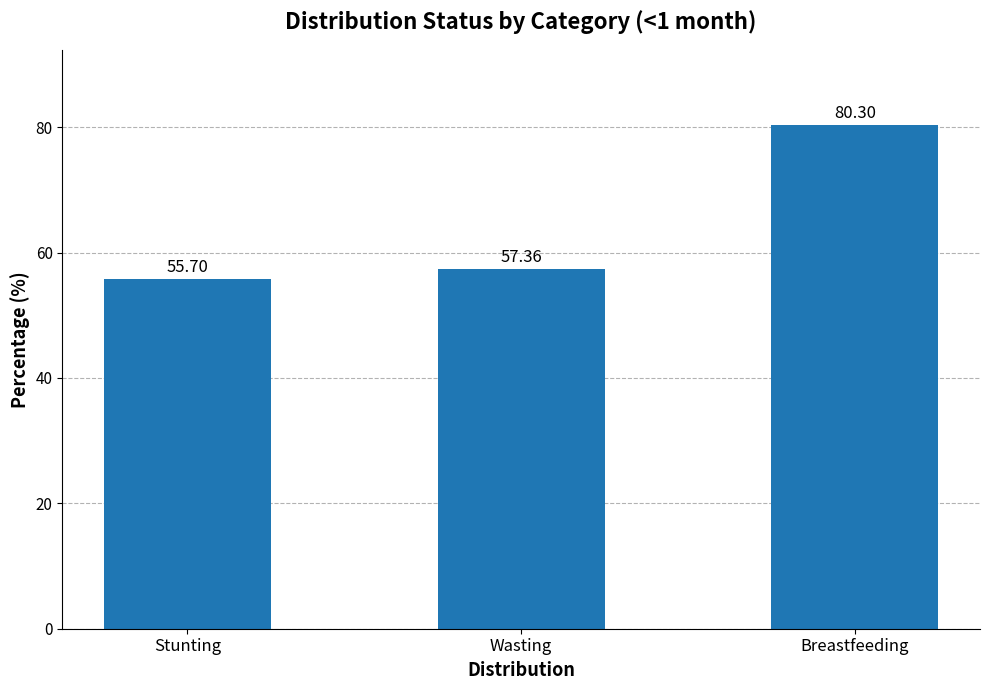

What is the difference between the second highest and minimum values?

1.7